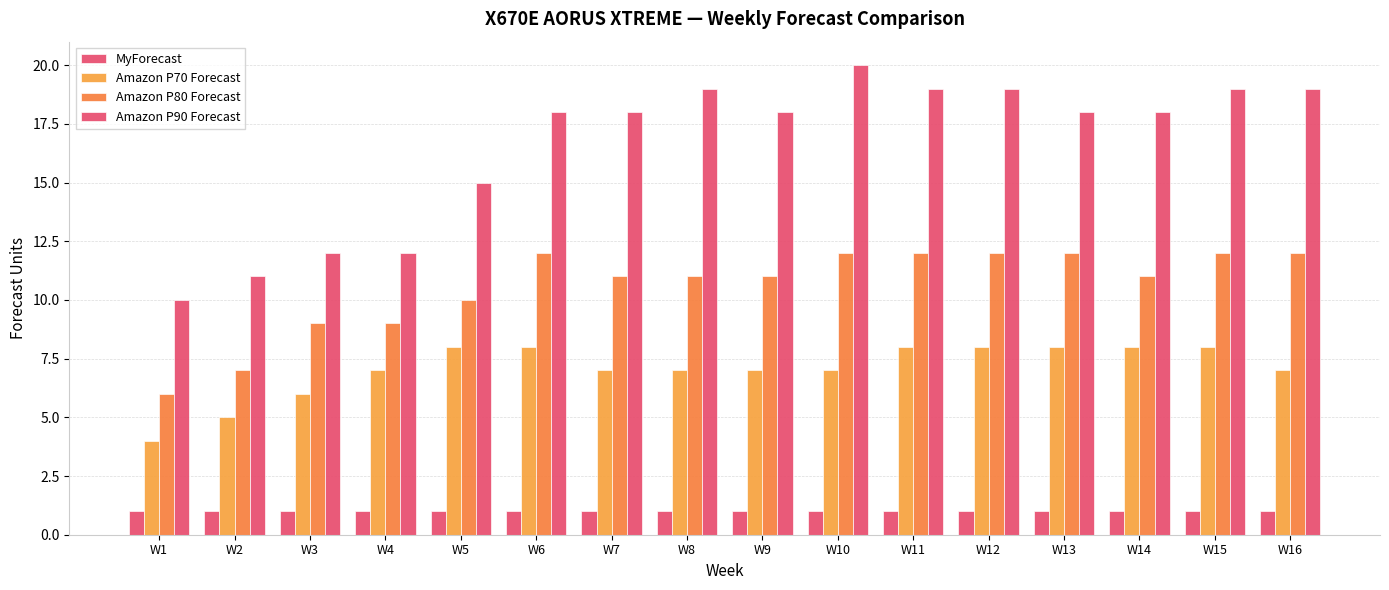

At how many categories does at least one series exceed 7?

16